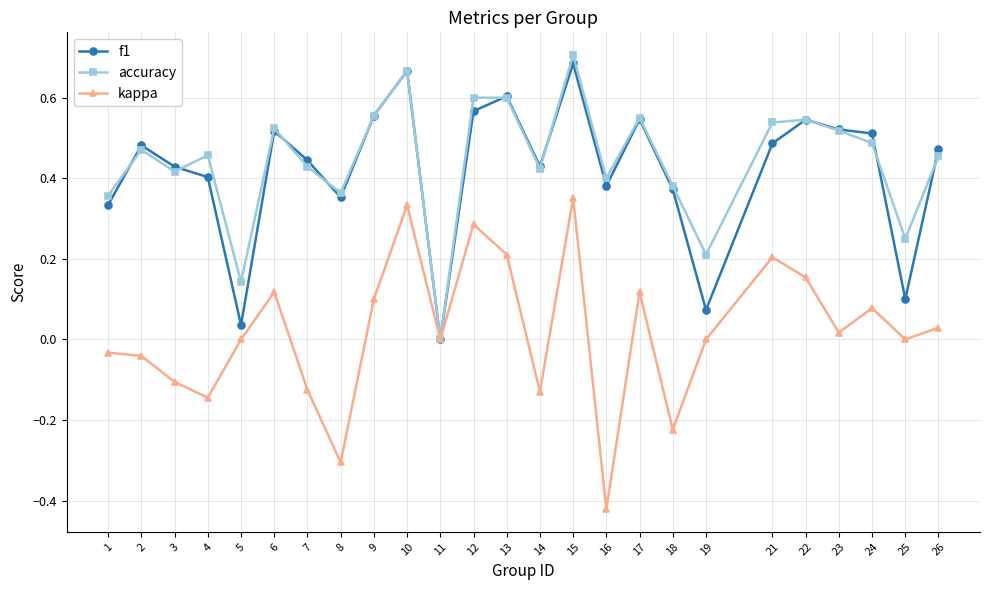

Which label corresponds to the largest value in the chart?

15